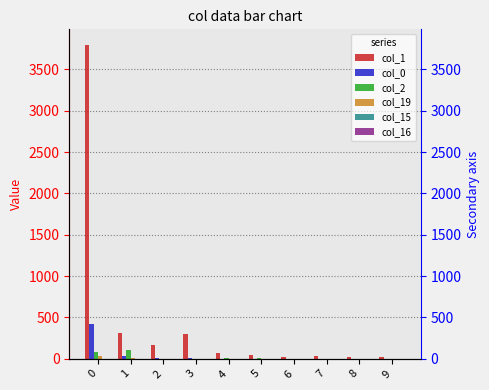

What are all the series names shown in the legend?

col_1, col_0, col_2, col_19, col_15, col_16